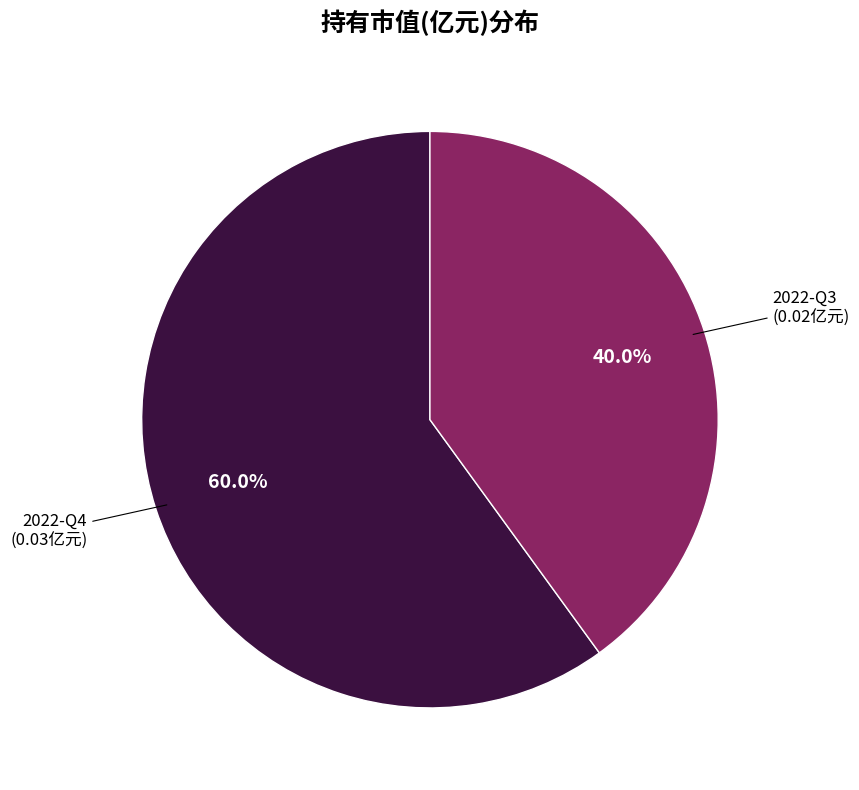

Does any single category account for the majority?

Yes